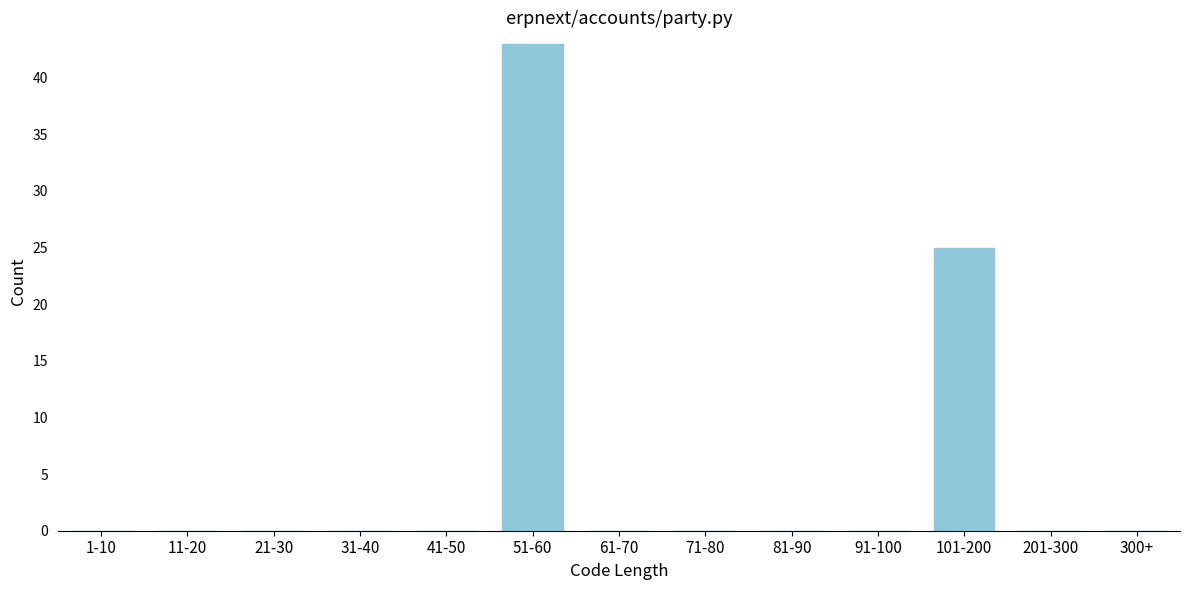

Reading left to right, list all the values displayed in this chart.

1-10=0	11-20=0	21-30=0	31-40=0	41-50=0	51-60=43	61-70=0	71-80=0	81-90=0	91-100=0	101-200=25	201-300=0	300+=0